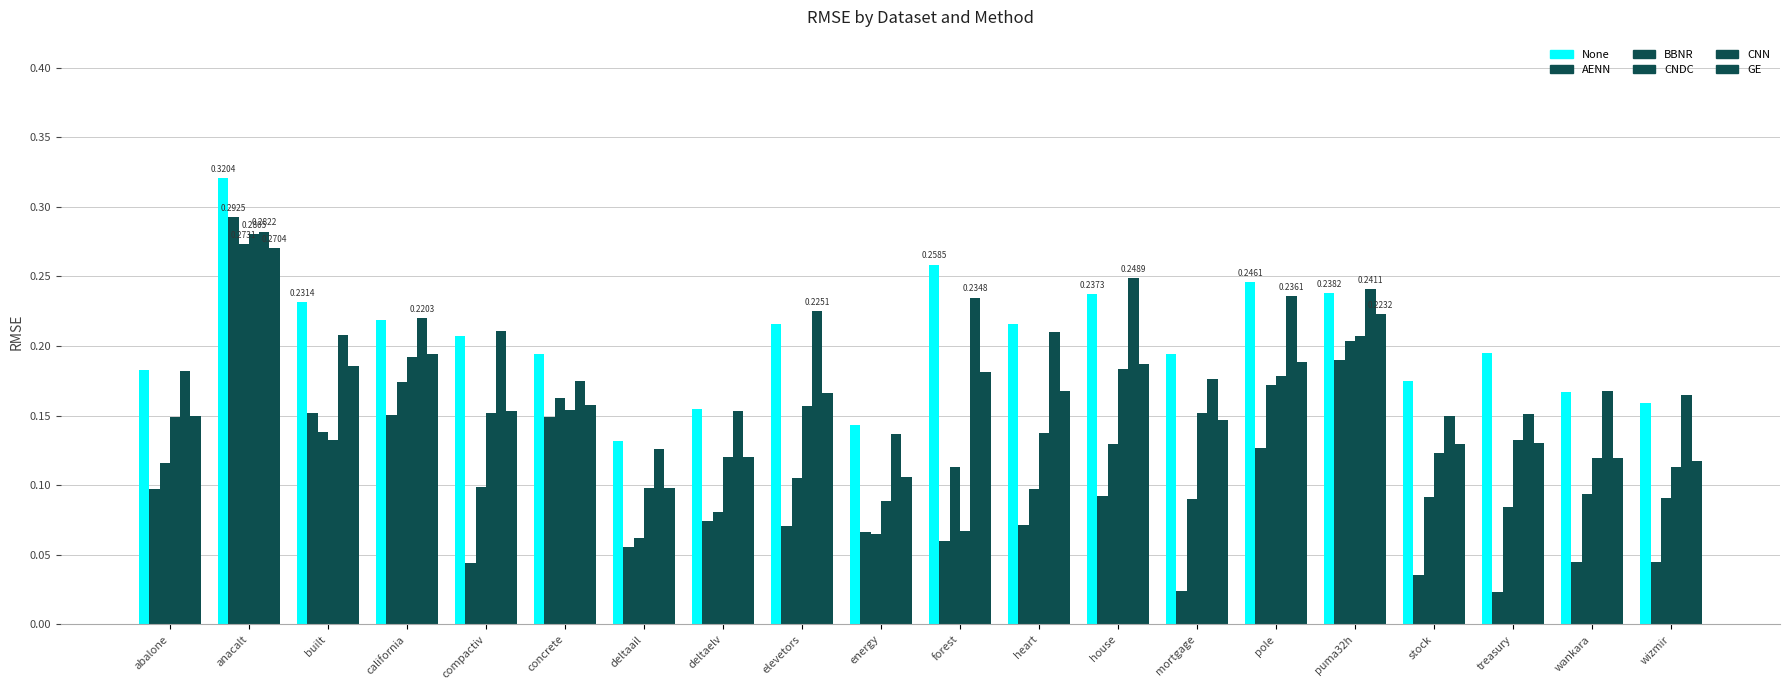

Which series has the largest total across all categories?

None